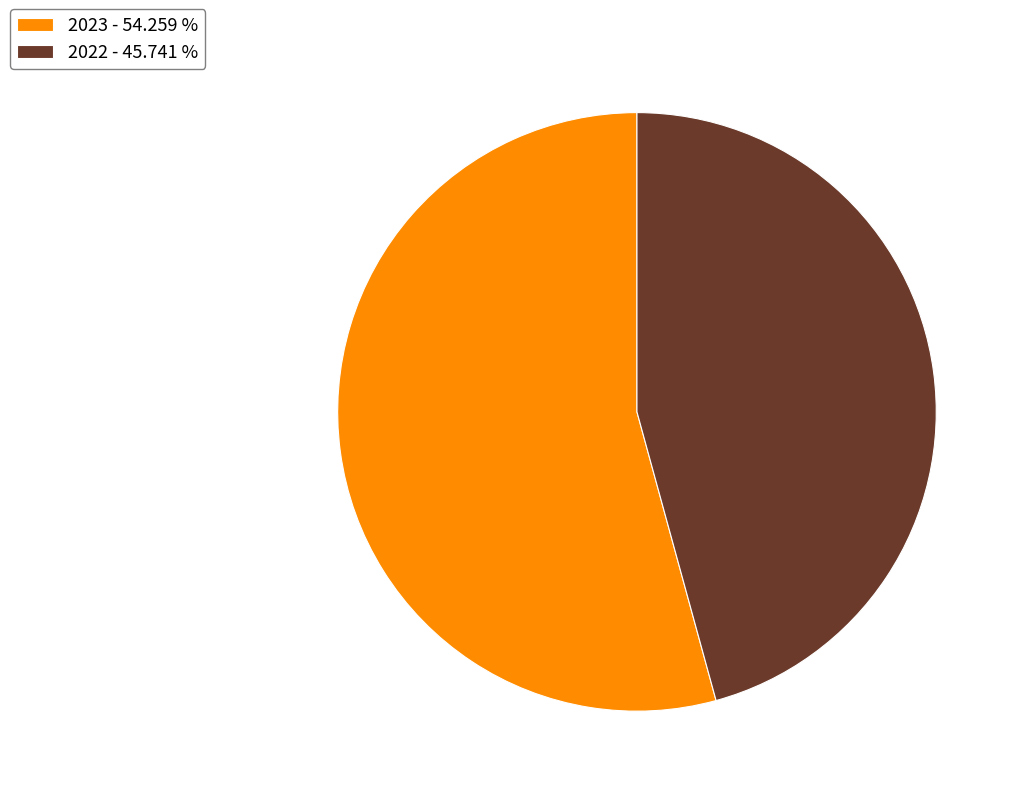

Rank the categories by value from lowest to highest.

2022, 2023